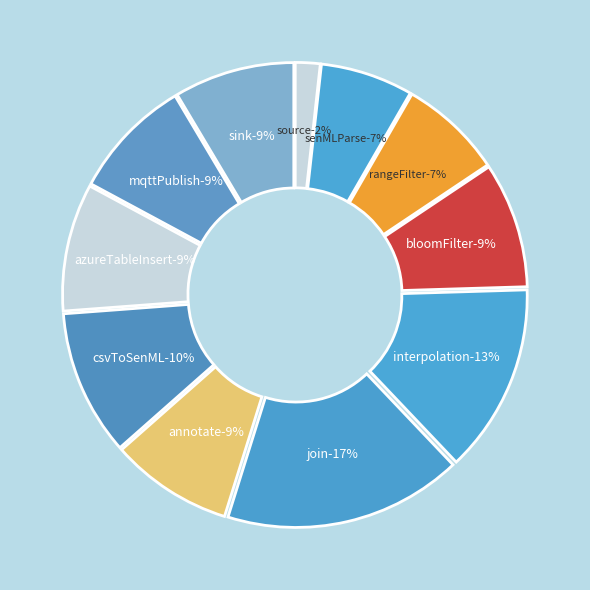

Is the sum of csvToSenML and source greater than half?

No